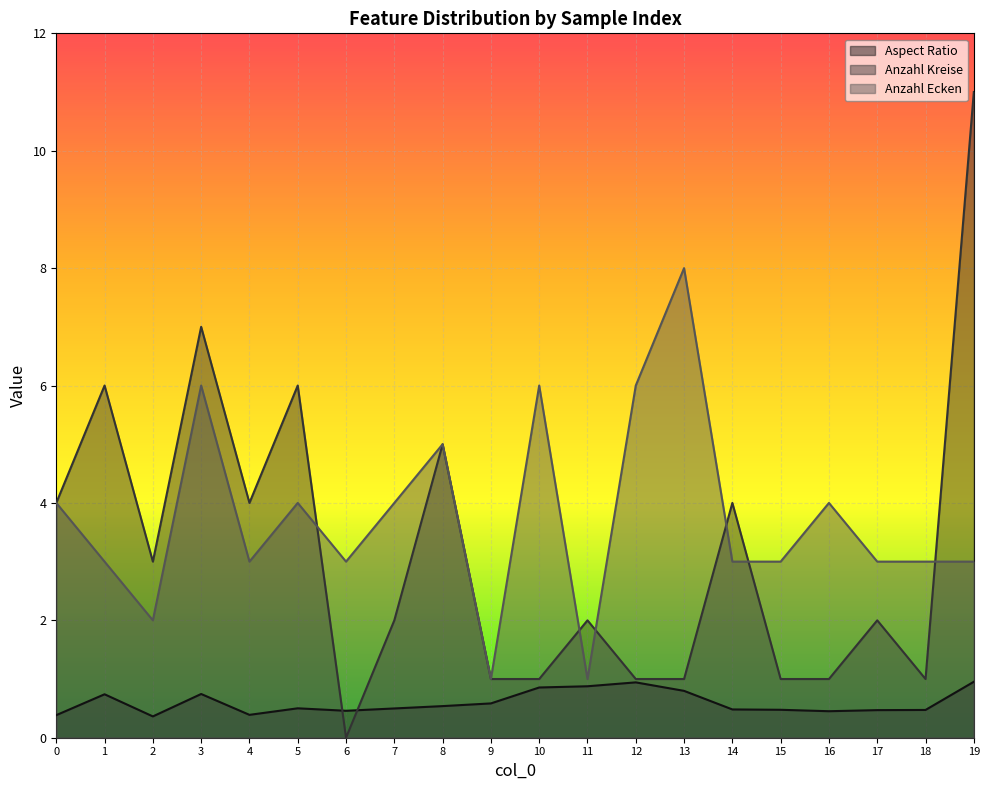

The Aspect Ratio series shows 0.9 at 10. True or false?

True